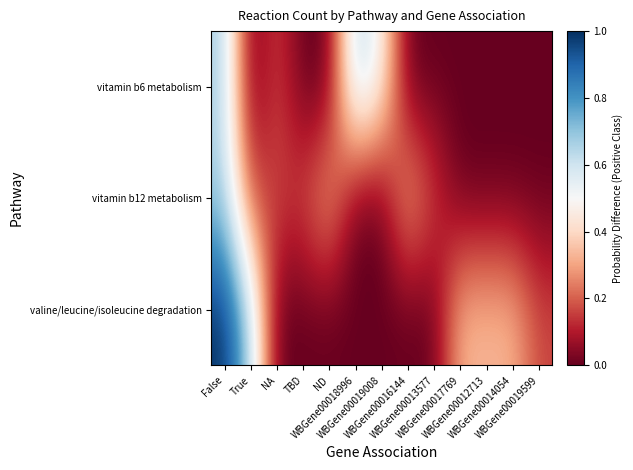

Between False and WBGene00018996, which is larger?

False